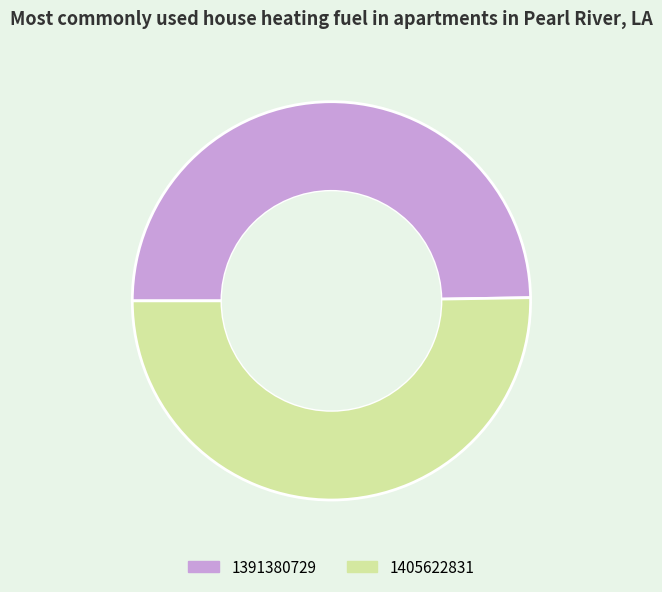

Between 1405622831 and 1391380729, which is larger?

1405622831